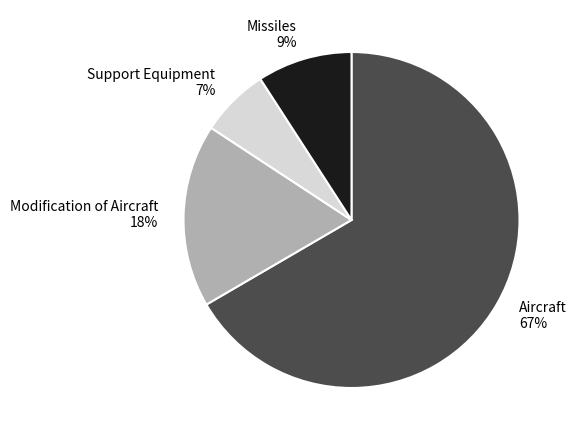

Do Missiles and Support Equipment together represent more than half of the pie?

No